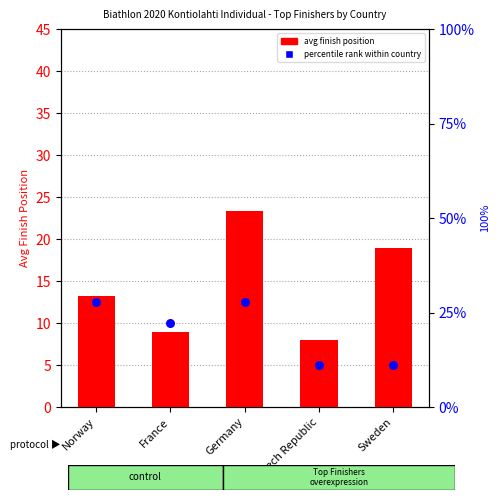

What is the total value across all series at Germany?

51.2